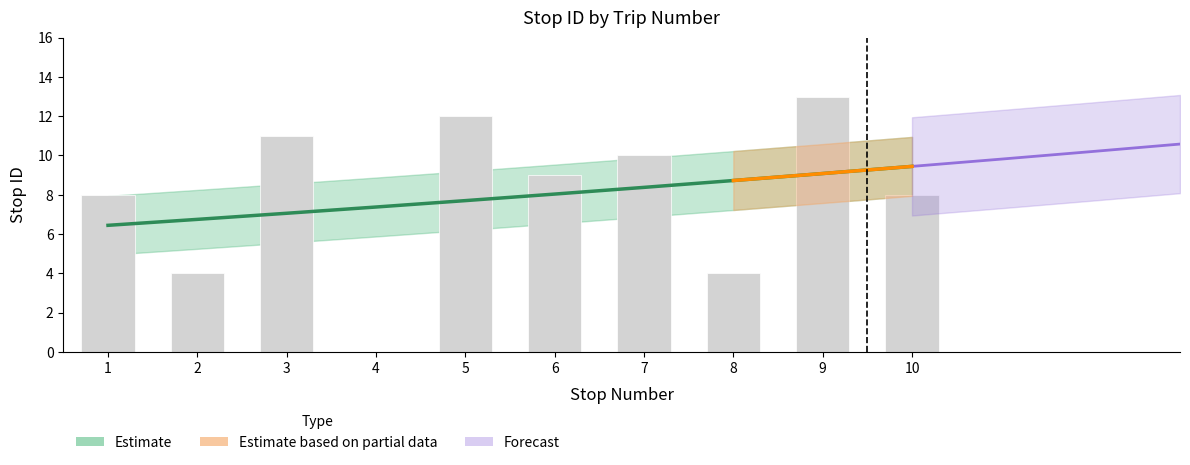

Rank the categories by value from lowest to highest.

4, 2, 8, 1, 10, 6, 7, 3, 5, 9